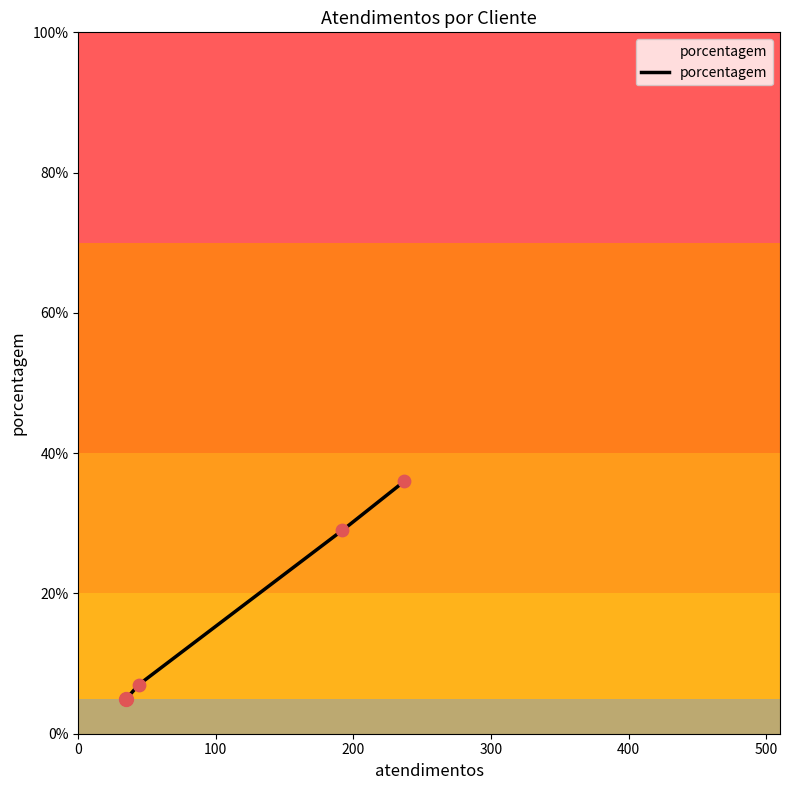

What is the change in value from SPAL JUNDIAÍ to HEINEKEN?

+2